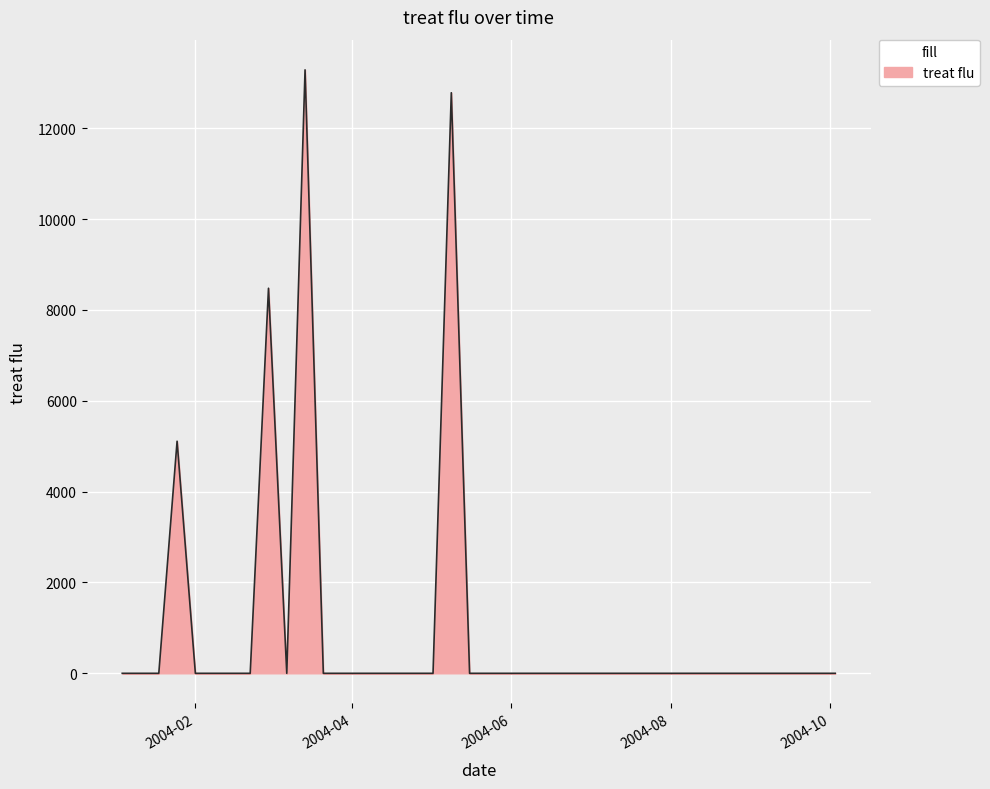

What is the difference between the maximum and minimum values?

13286.8